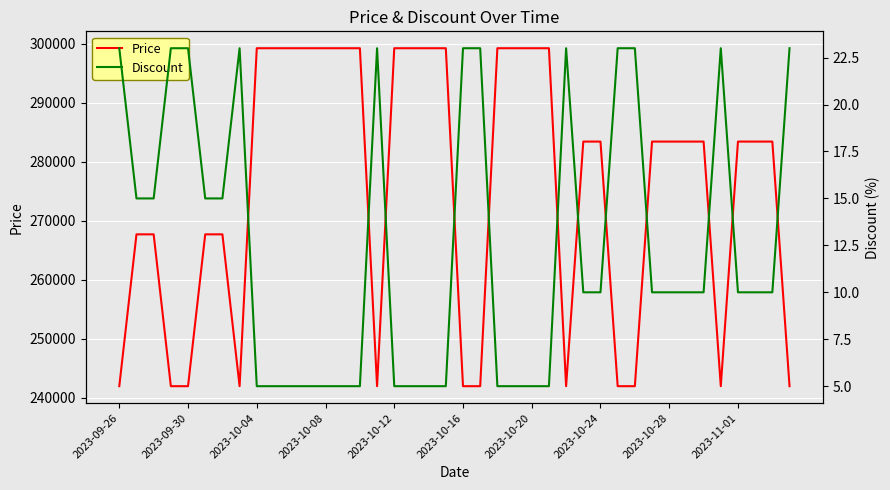

The Discount series shows 23 at 2023-10-16. True or false?

True